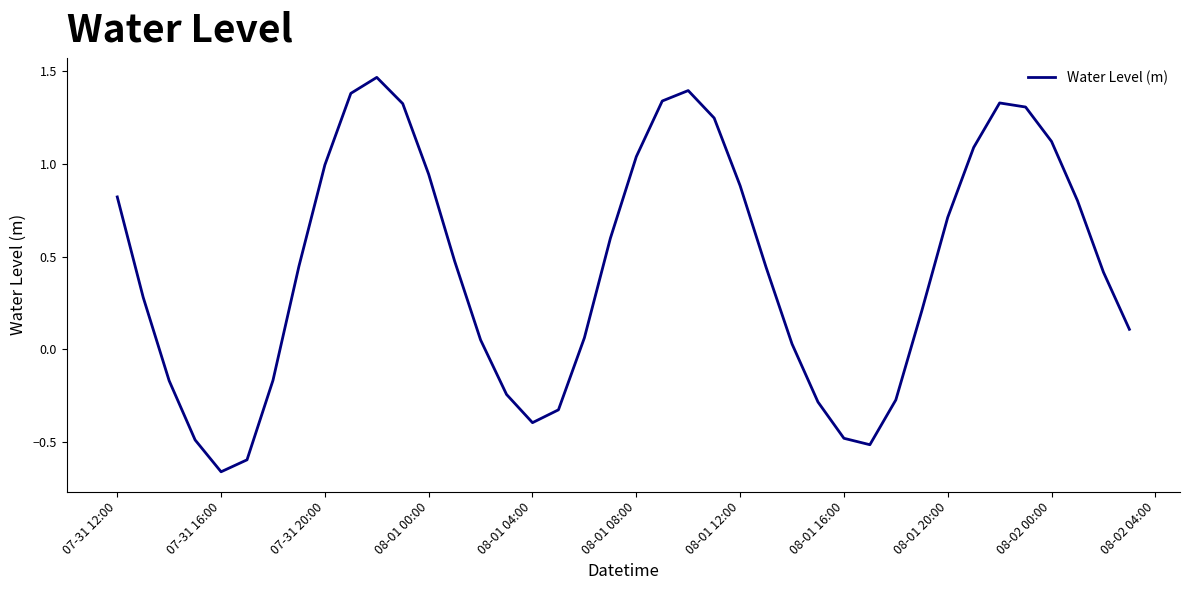

What is the difference between the maximum and minimum values?

2.1